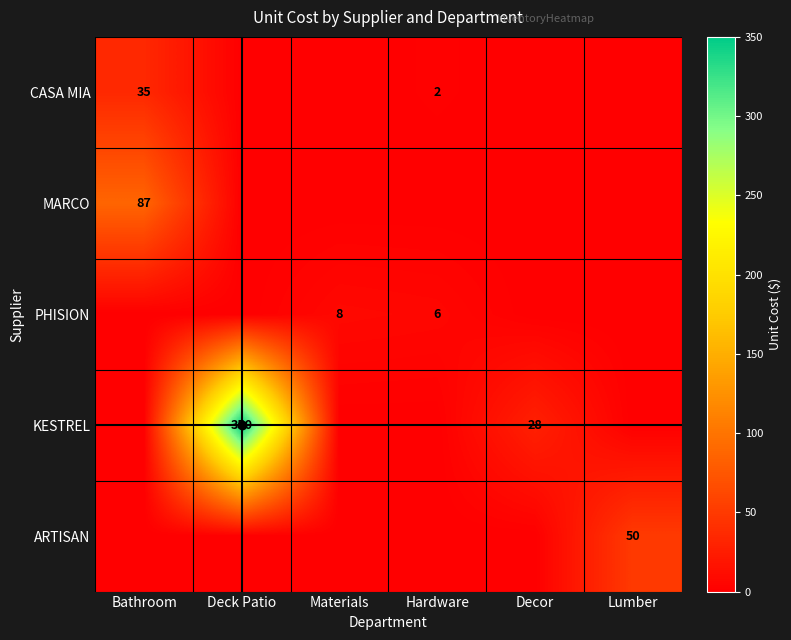

Which category has the lowest value across all series?

Deck Patio